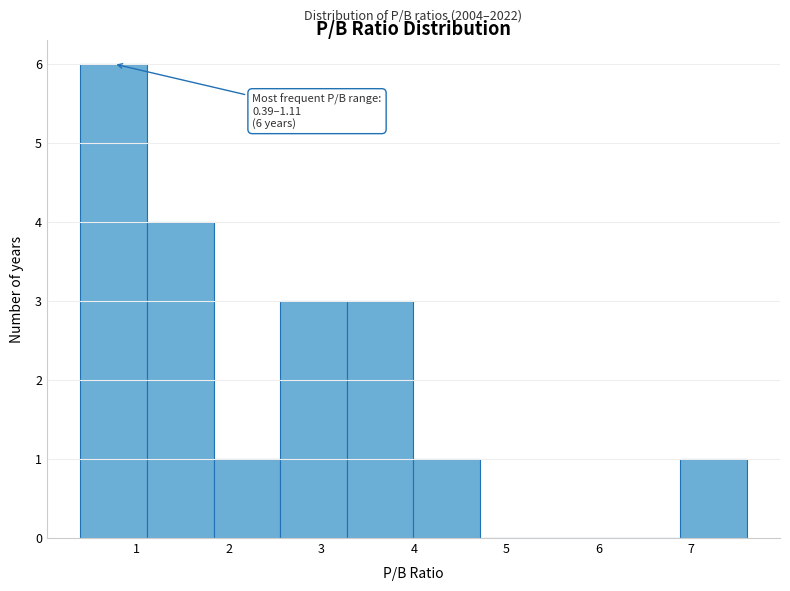

Over which range of the x-axis is the bar tallest?

0.4 to 1.1